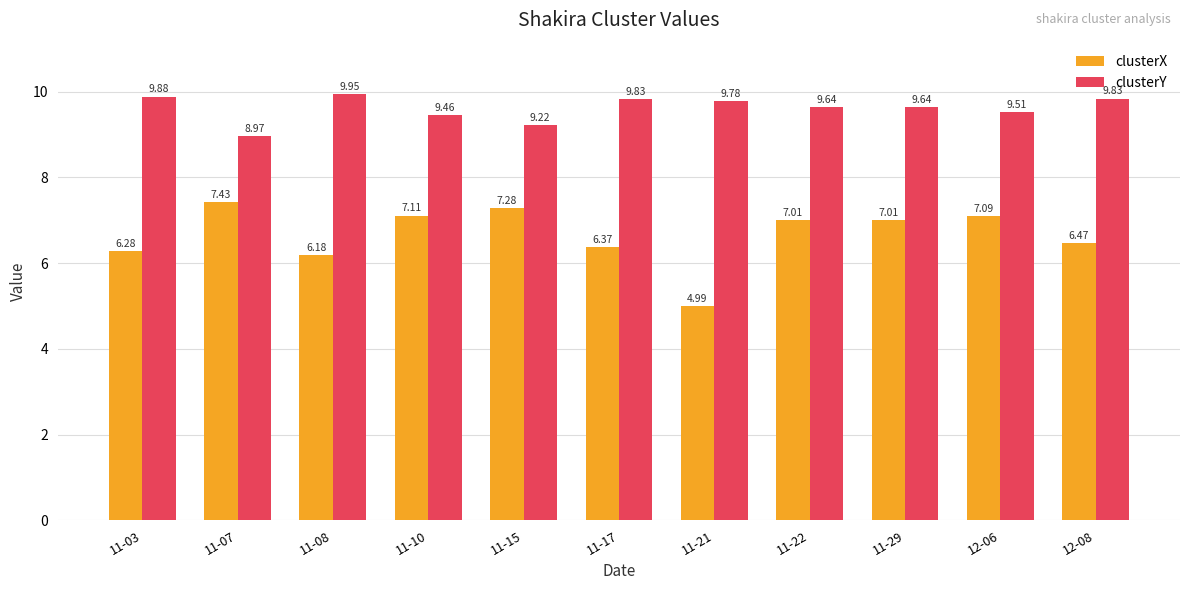

At how many categories does at least one series exceed 6?

11